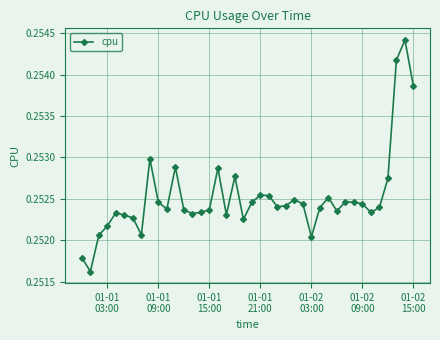

How many values are between 0 and 1?

40